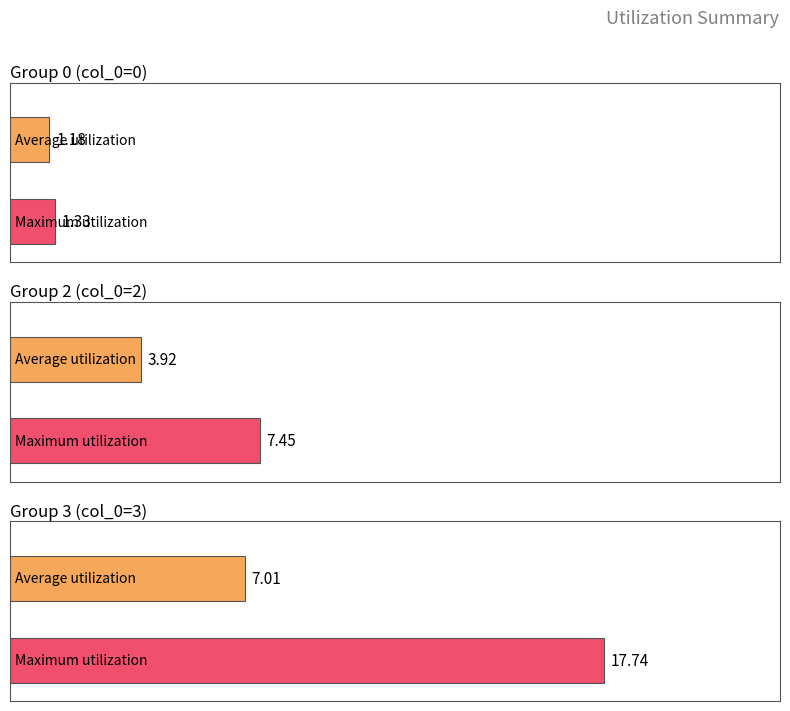

What is the label of the 3rd bar from the left?

col_0=3,n=128